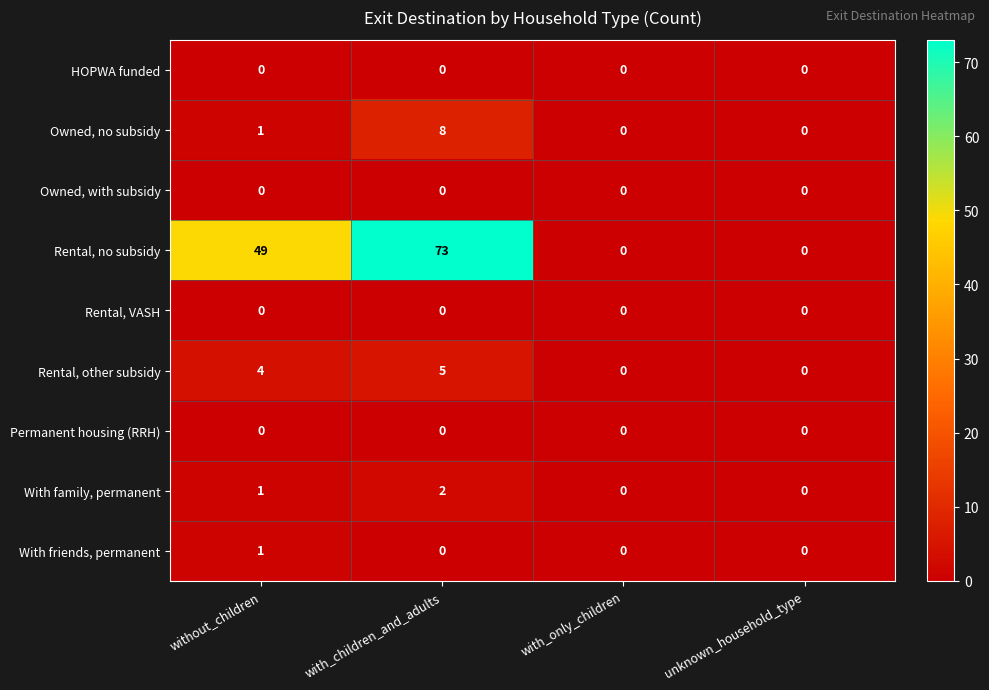

Which series has the largest total across all categories?

Rental, no subsidy